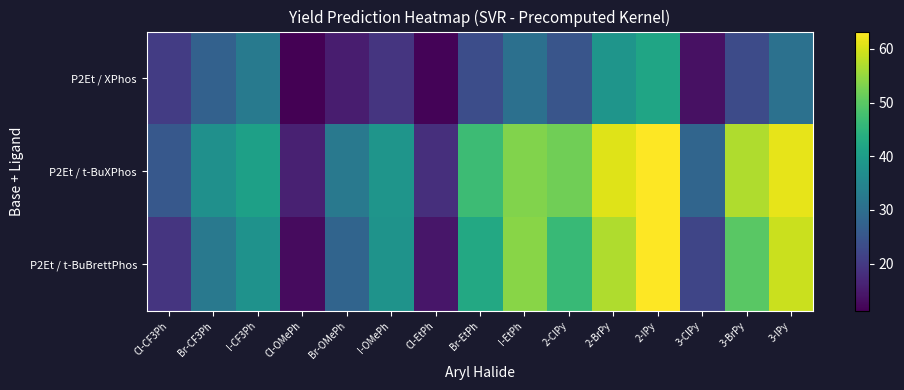

What is the total value across all series at Br-OMePh?

75.7